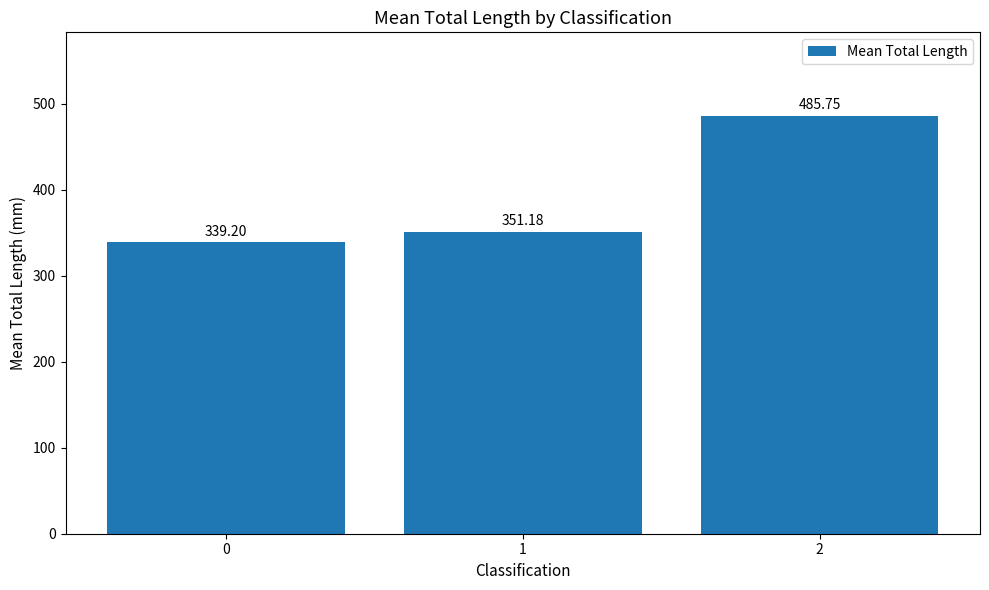

List the labels in order of value, largest first.

2, 1, 0